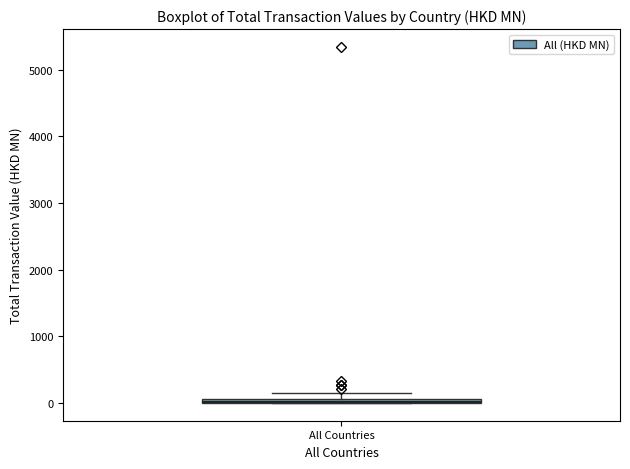

Where is the upper edge of the box for All Countries on the y-axis? The values are not printed on the chart, so give them approximately, as read against the axis.

100